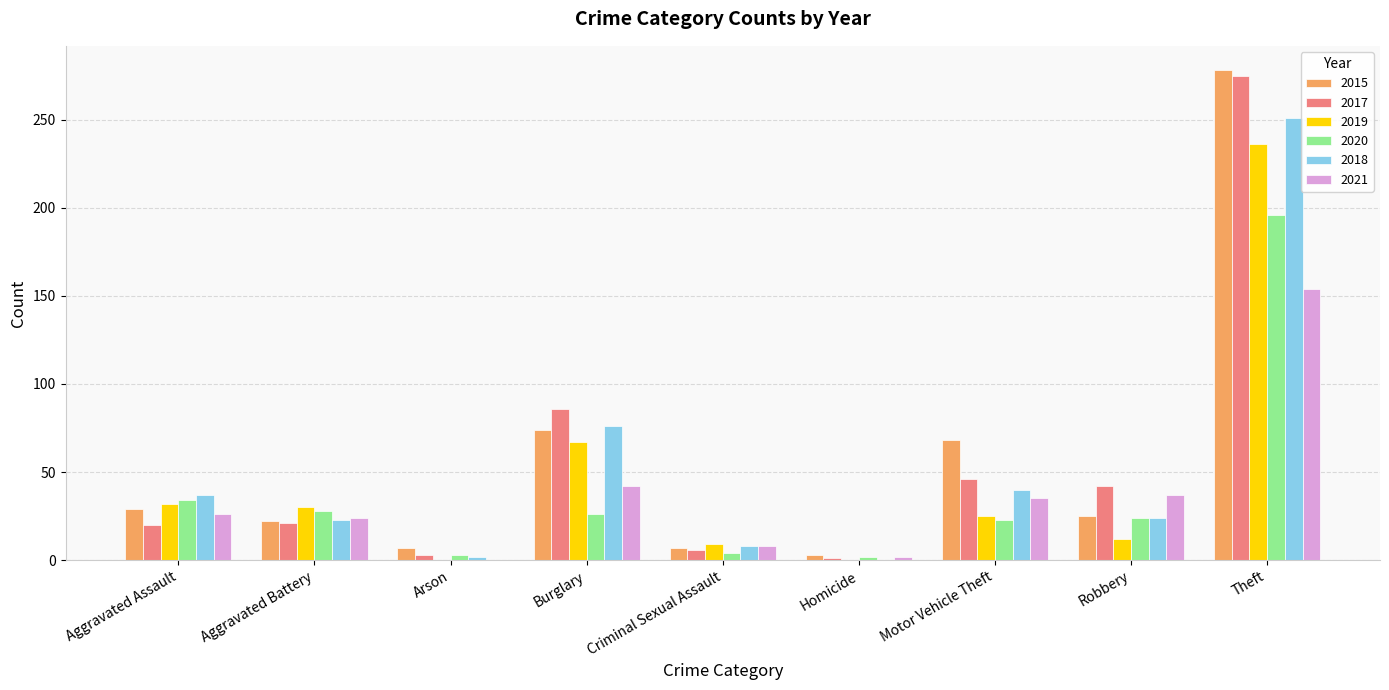

What is the greatest value displayed?

278